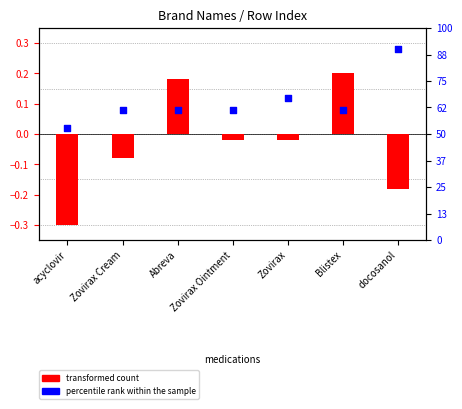

Which series has the widest spread of Y values?

transformed count